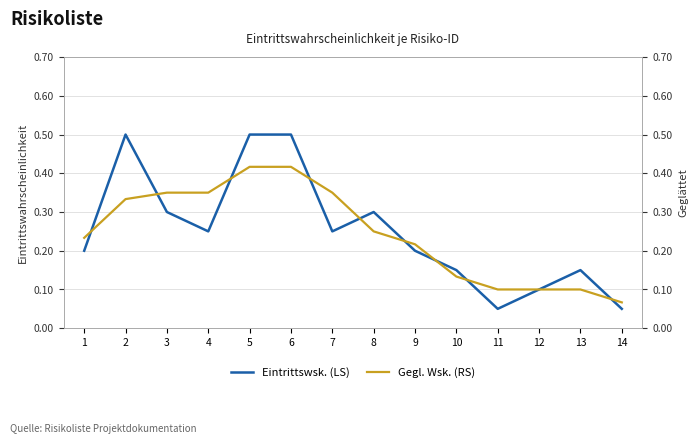

List the series in order of their overall mean, highest first.

Eintrittswsk. (LS), Gegl. Wsk. (RS)